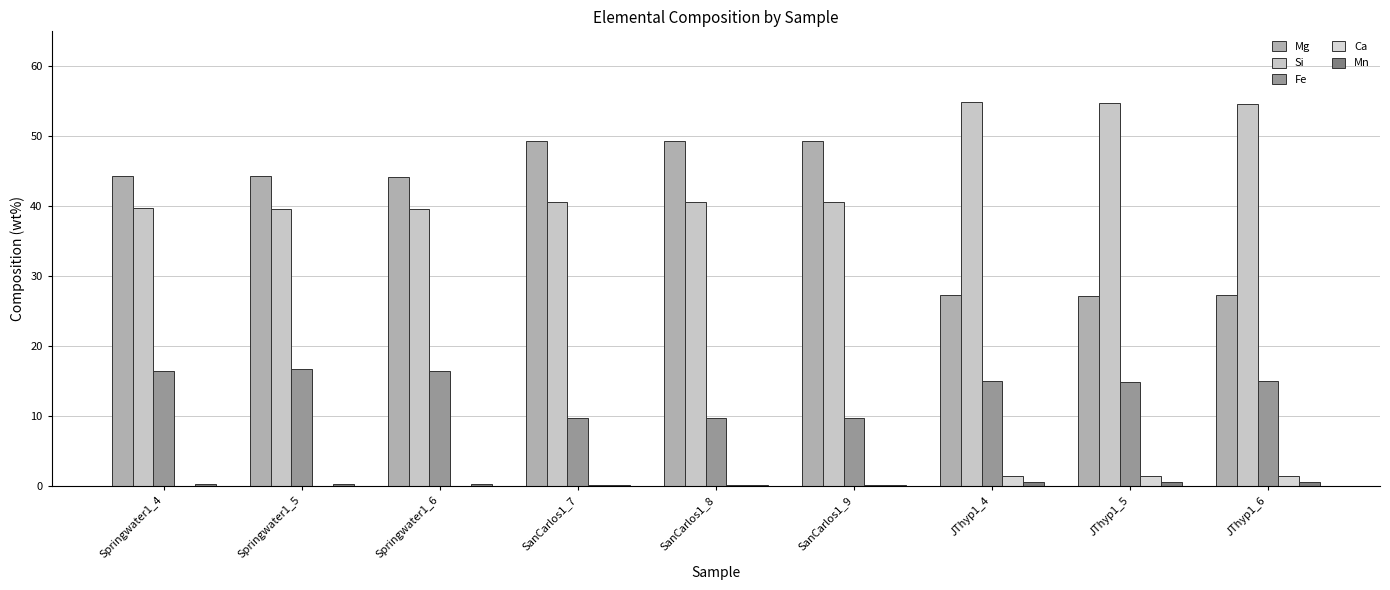

How many data points does each series have?

9